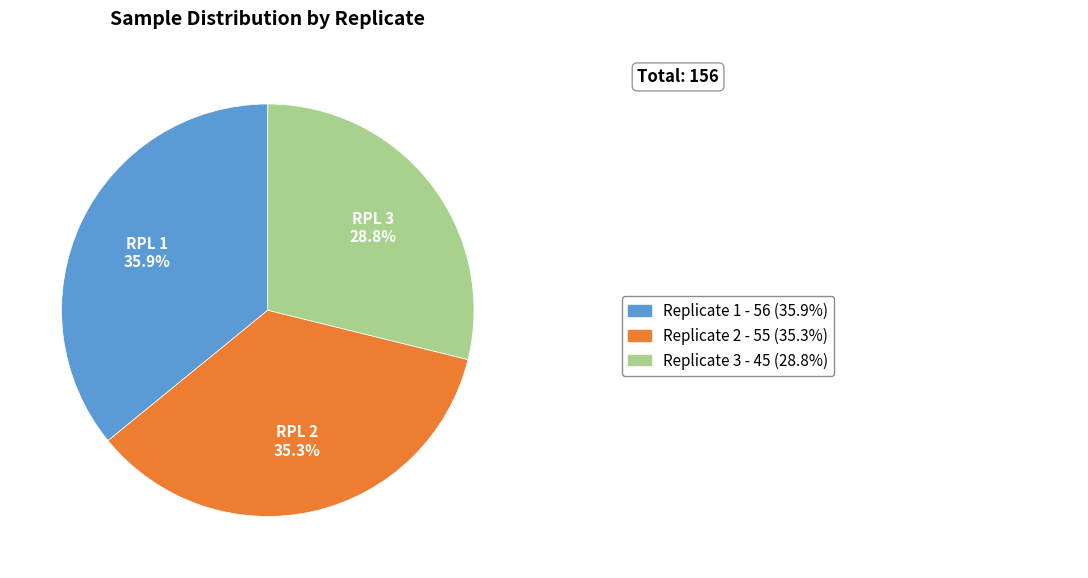

Is there any slice that represents more than half of the pie?

No